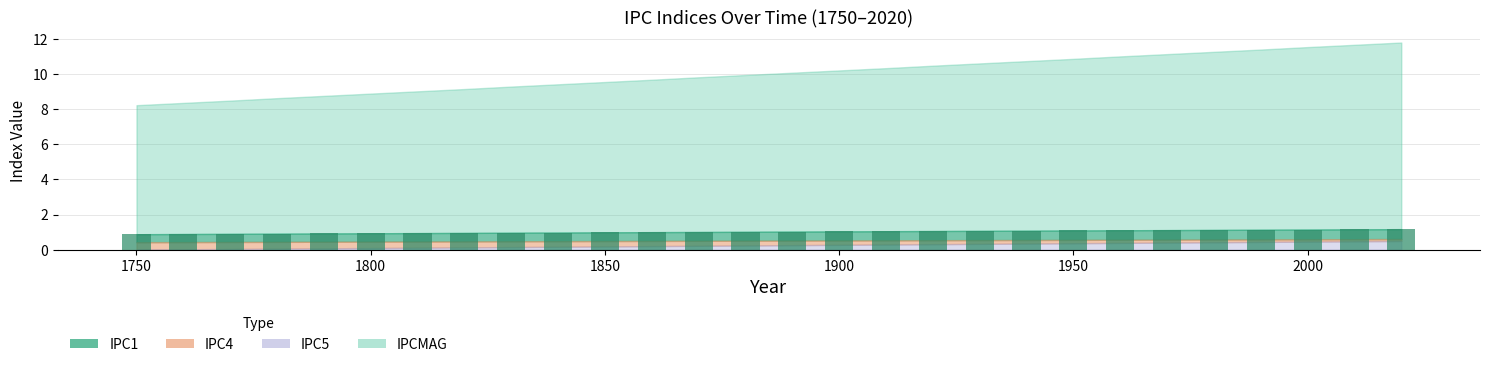

What is the difference between the maximum and second lowest values?

0.3